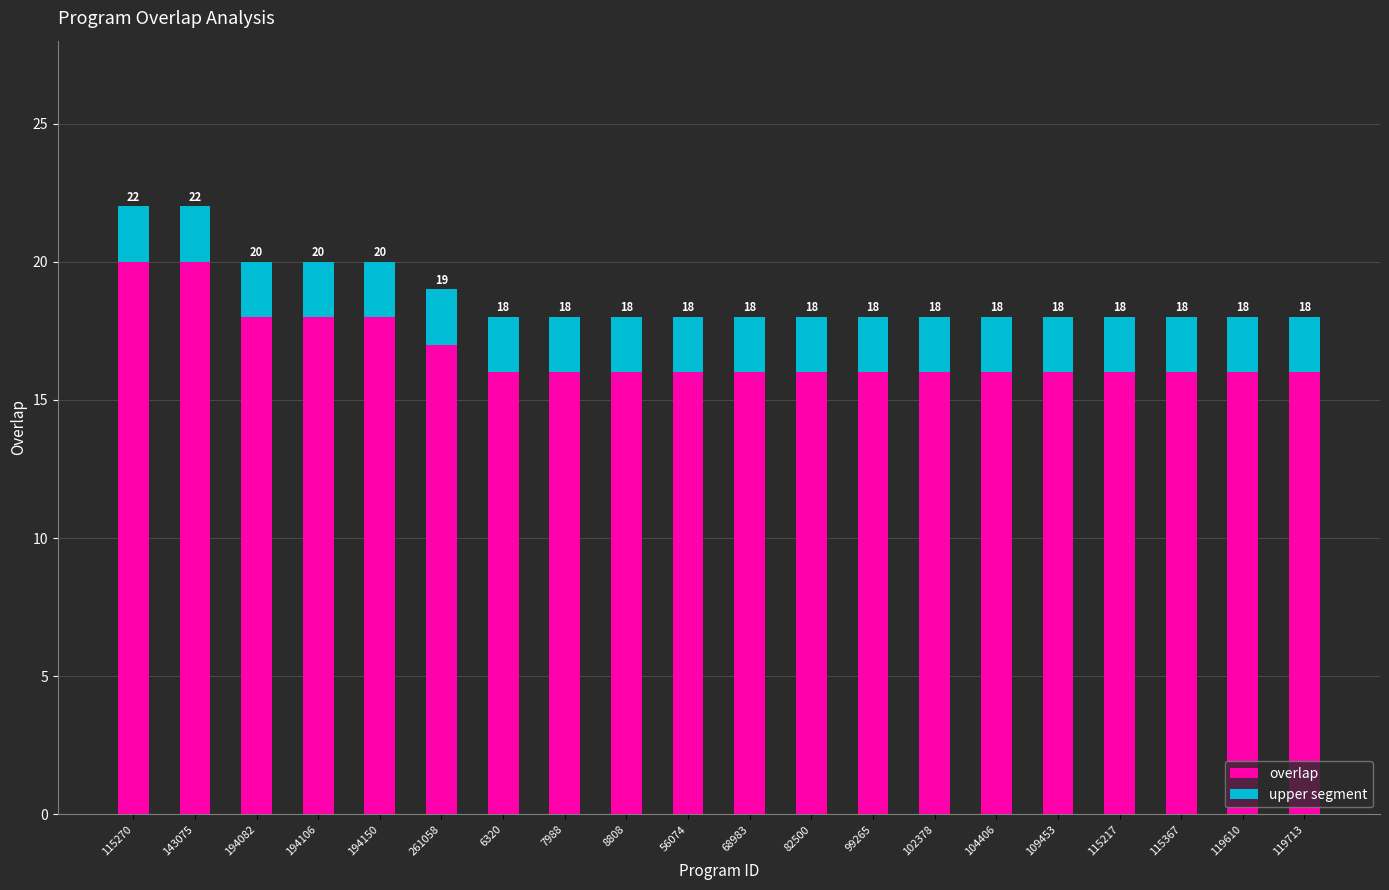

What is the sum of all overlap values?

335